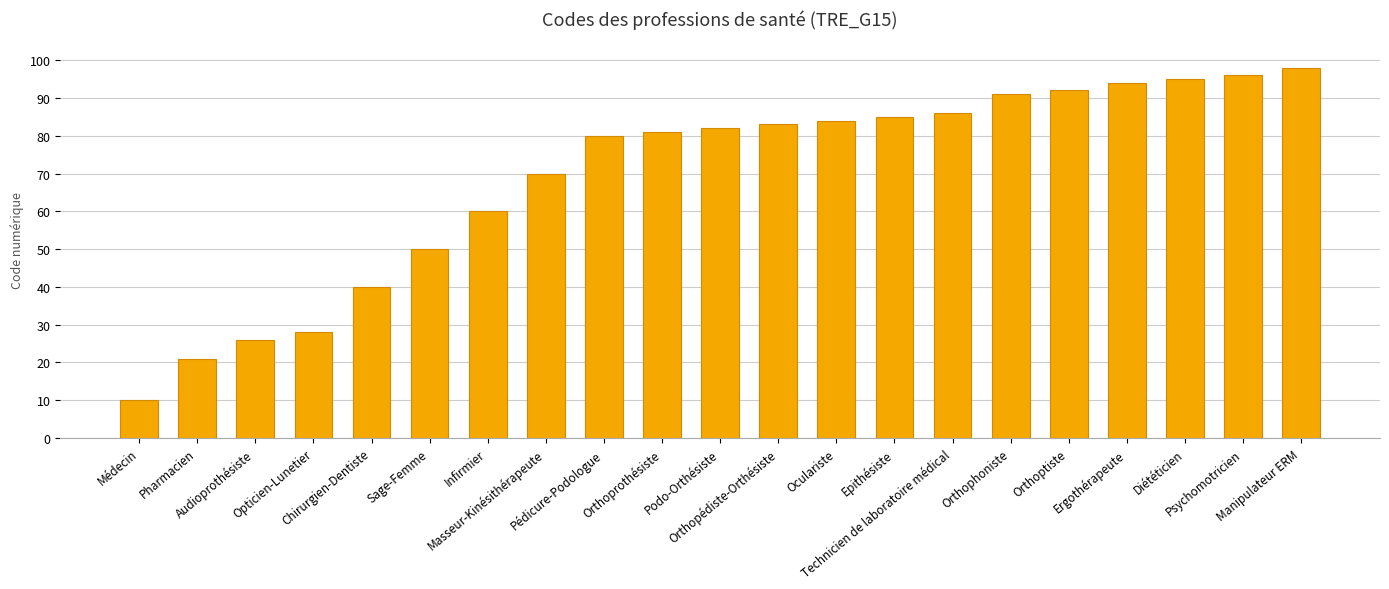

Which category has the highest value across all series?

Manipulateur ERM